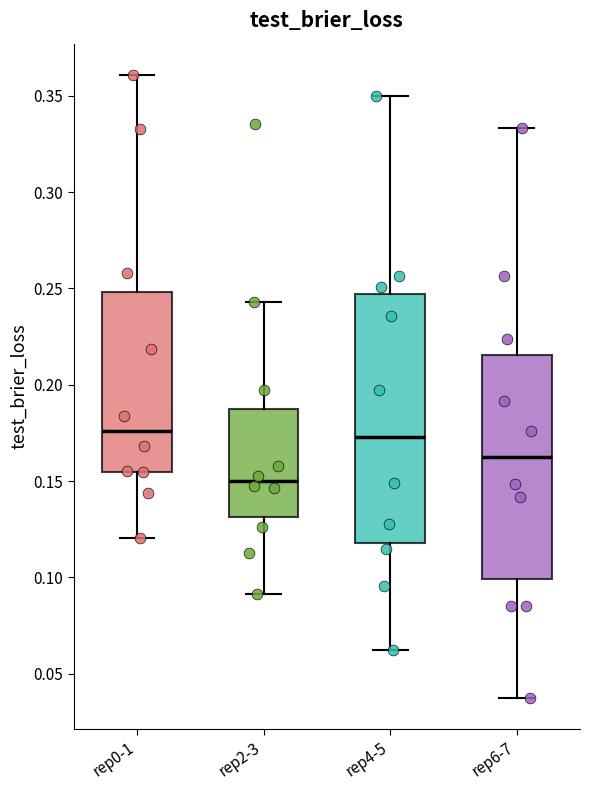

Reading left to right, transcribe this box plot: for each box, give where its median line is, the range the box spans, and where its two whiskers end, as read against the y-axis. The values are not printed on the chart, so give them approximately, as read against the axis.

rep0-1: median 0.175, box 0.155 to 0.250, whiskers 0.120 to 0.360
rep2-3: median 0.150, box 0.130 to 0.190, whiskers 0.090 to 0.245
rep4-5: median 0.175, box 0.120 to 0.245, whiskers 0.060 to 0.350
rep6-7: median 0.160, box 0.100 to 0.215, whiskers 0.035 to 0.335